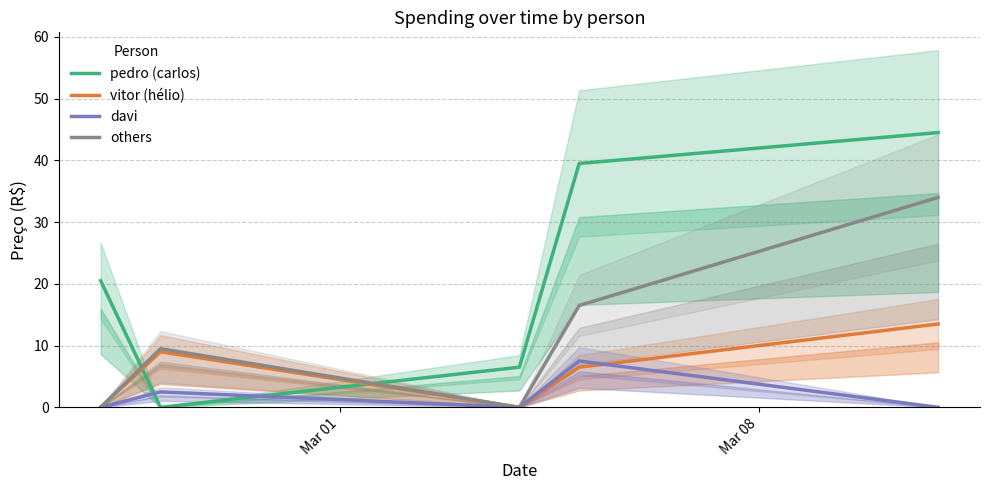

What is the maximum value for others?

34.0